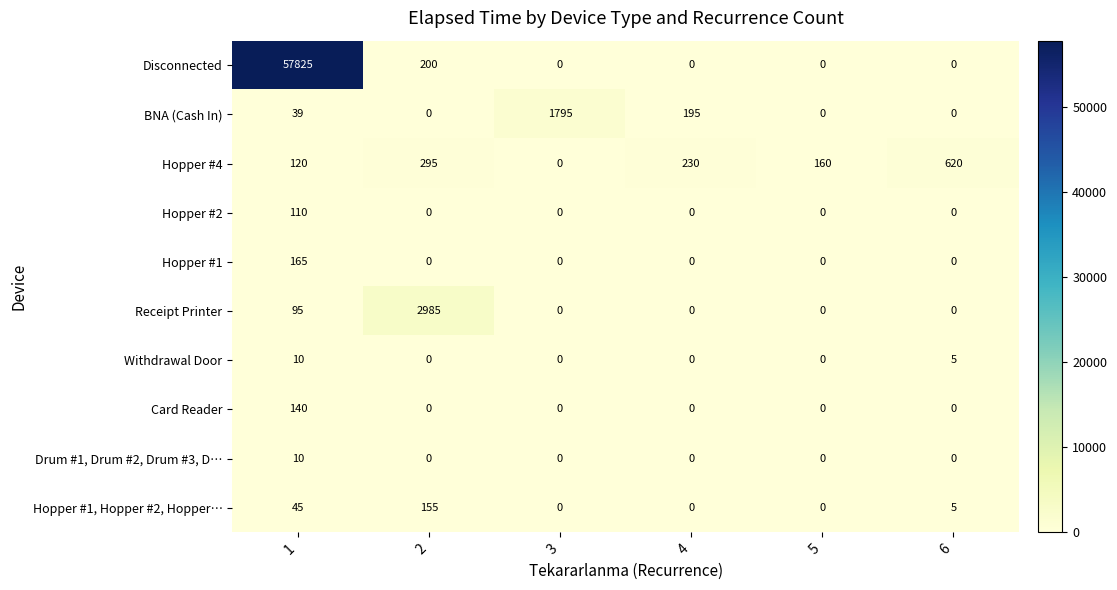

Which series has the largest total across all categories?

Disconnected